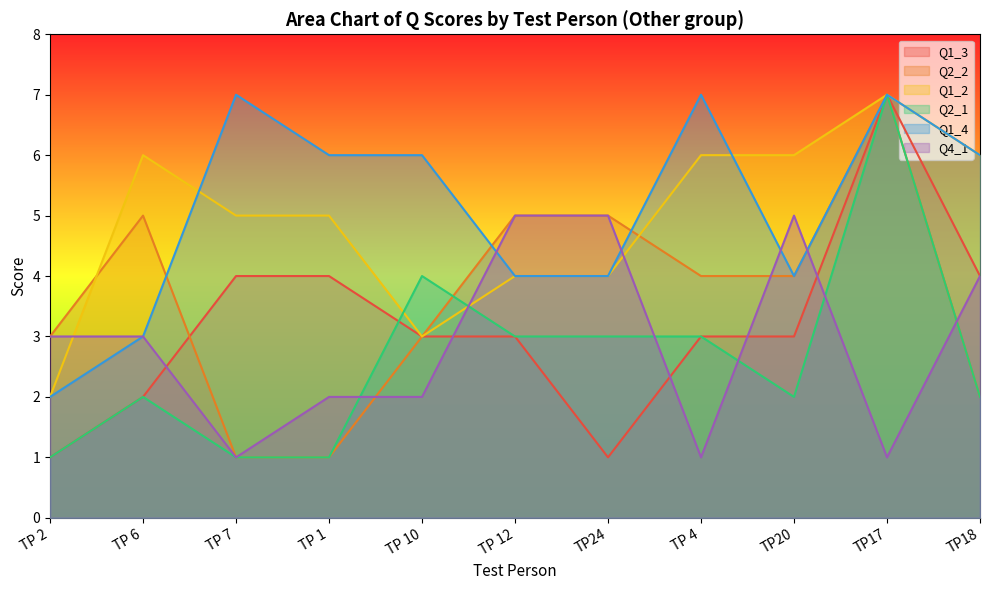

True or false: Q1_2 has more than 2 interior local peaks.

False